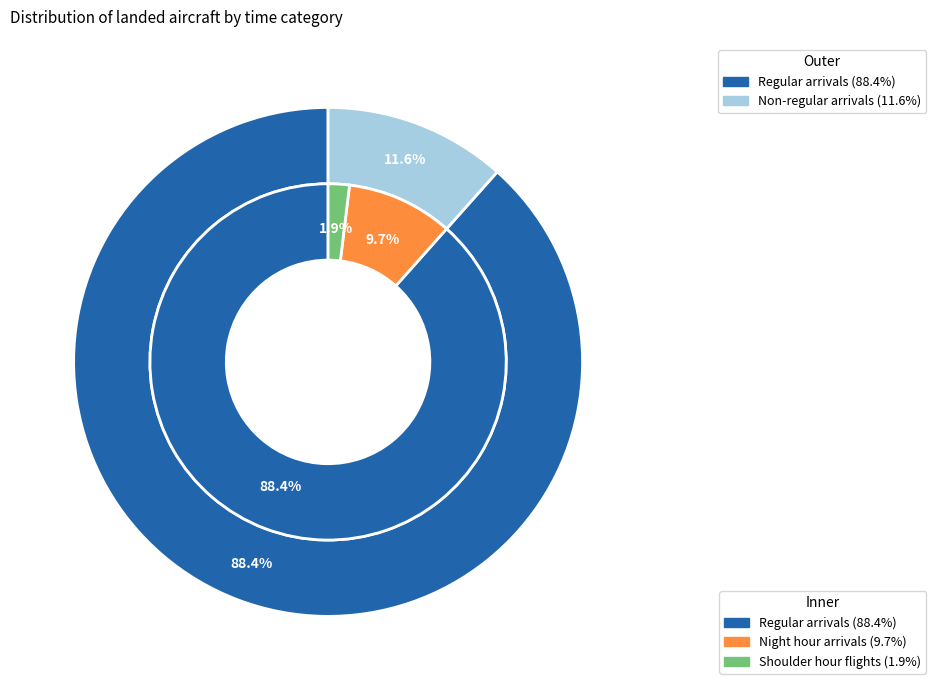

Count the number of slices in the pie.

3